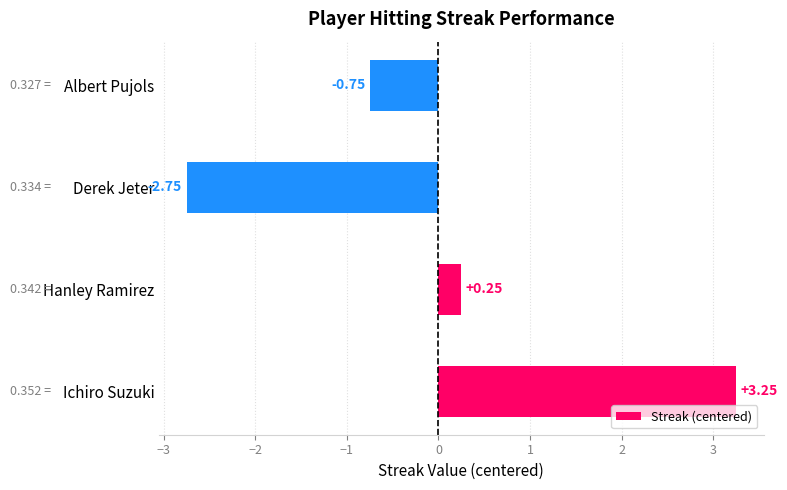

Which label corresponds to the largest value in the chart?

Ichiro Suzuki